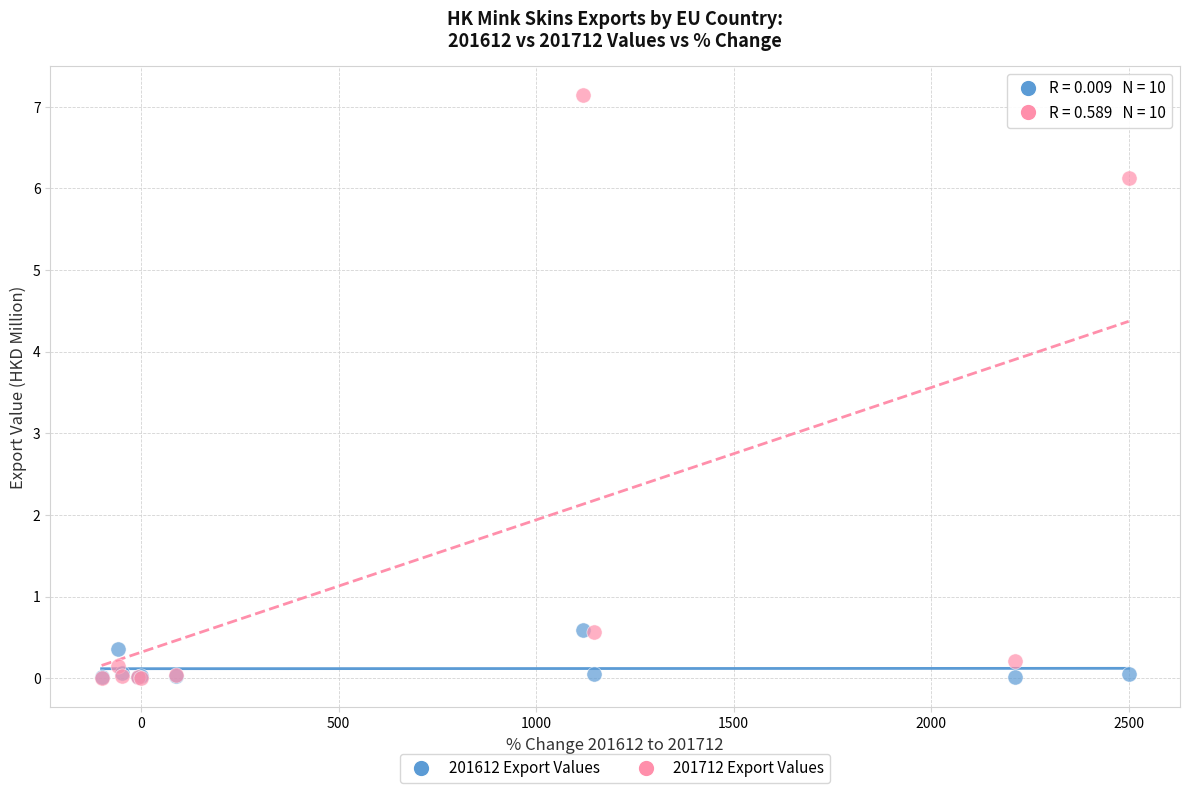

What are all the series names shown in the legend?

201612 Export Values, 201712 Export Values